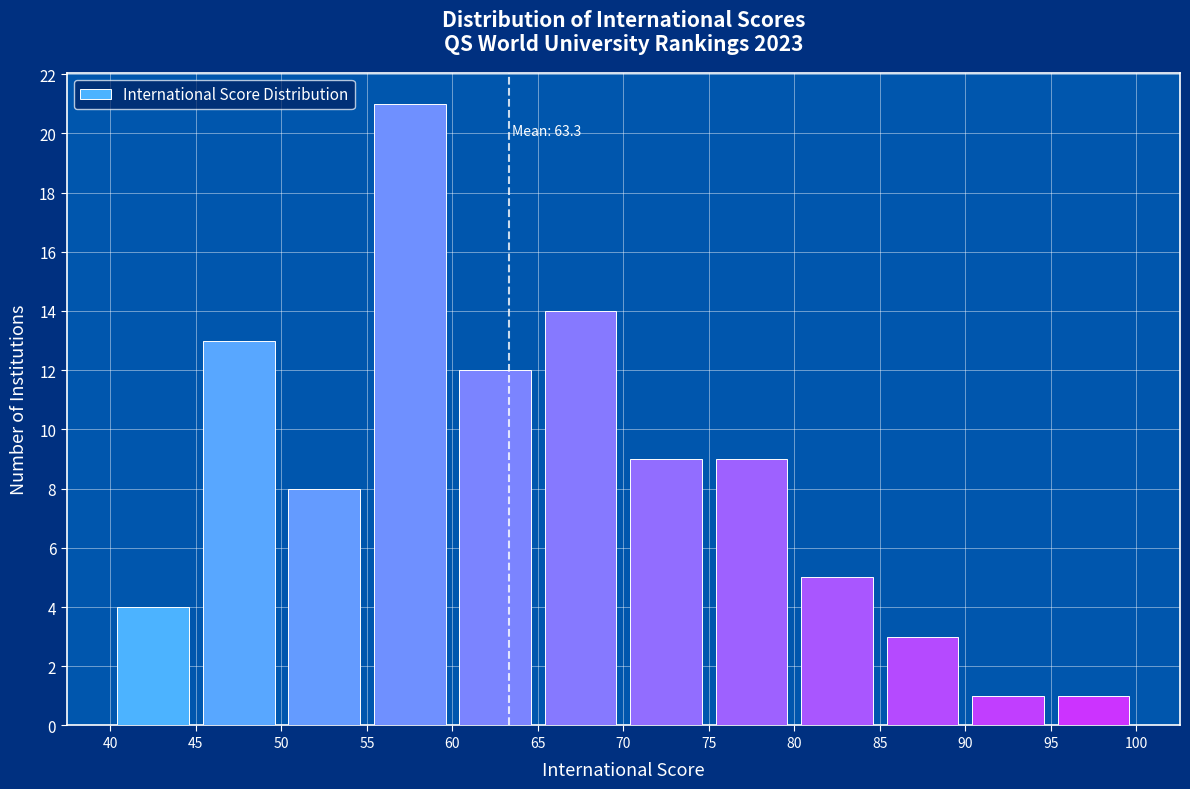

Over which range of the x-axis is the bar tallest?

55 to 60